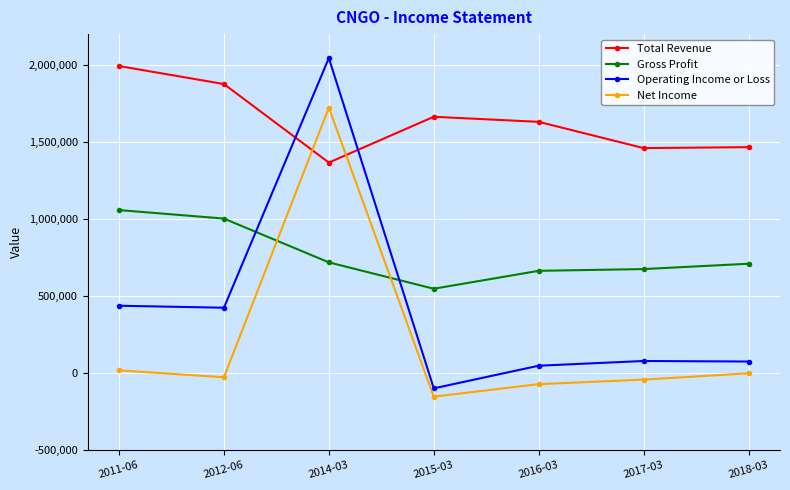

Between 2011-06 and 2014-03, which series saw the biggest shift?

Net Income